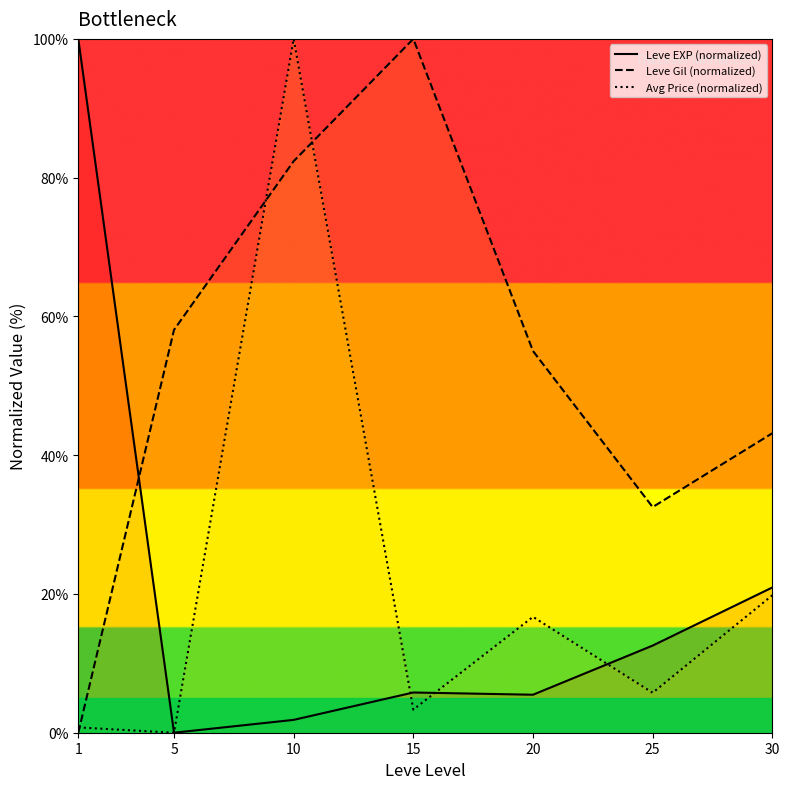

In Avg Price (normalized), how many points are higher than both neighbors (excluding endpoints)?

2